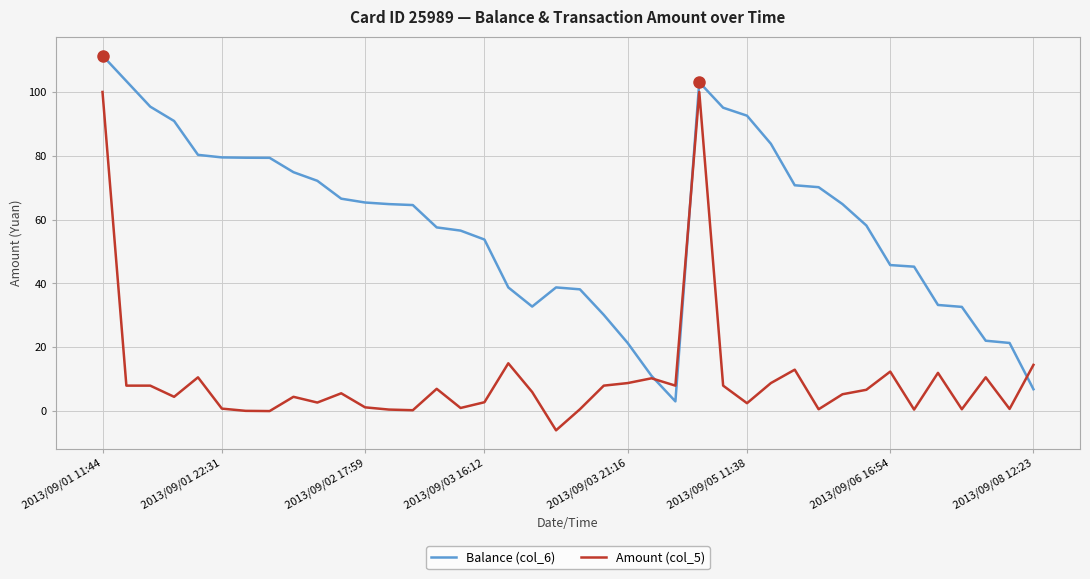

Which series has the largest total across all categories?

Balance (col_6)